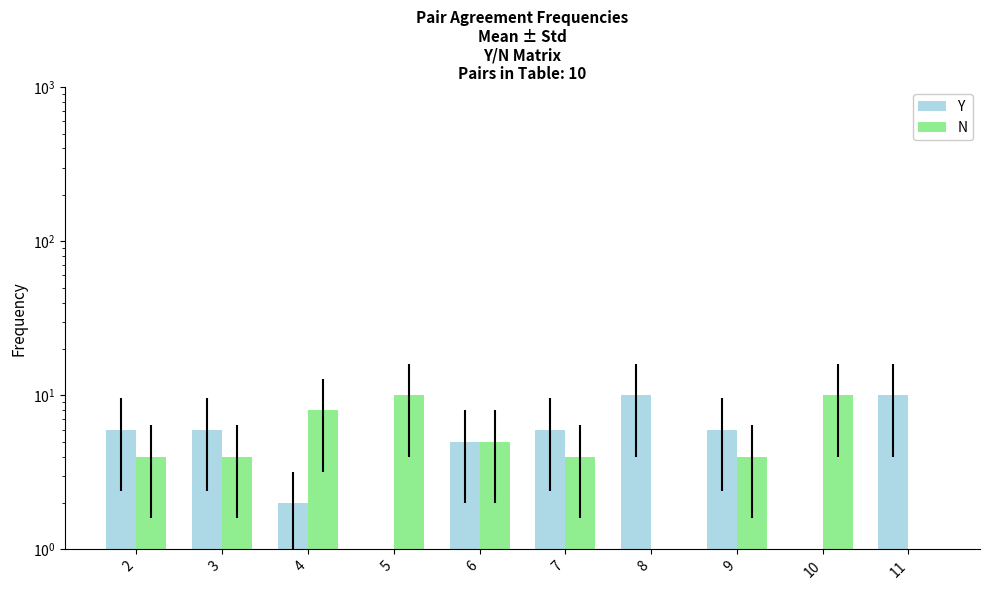

What is the difference between the maximum and minimum values in the Y series?

10